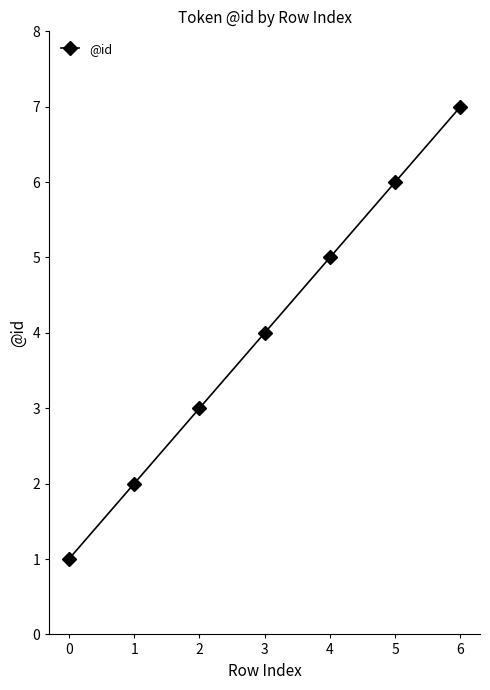

Reading left to right, transcribe all the data shown in this chart.

0=1	1=2	2=3	3=4	4=5	5=6	6=7